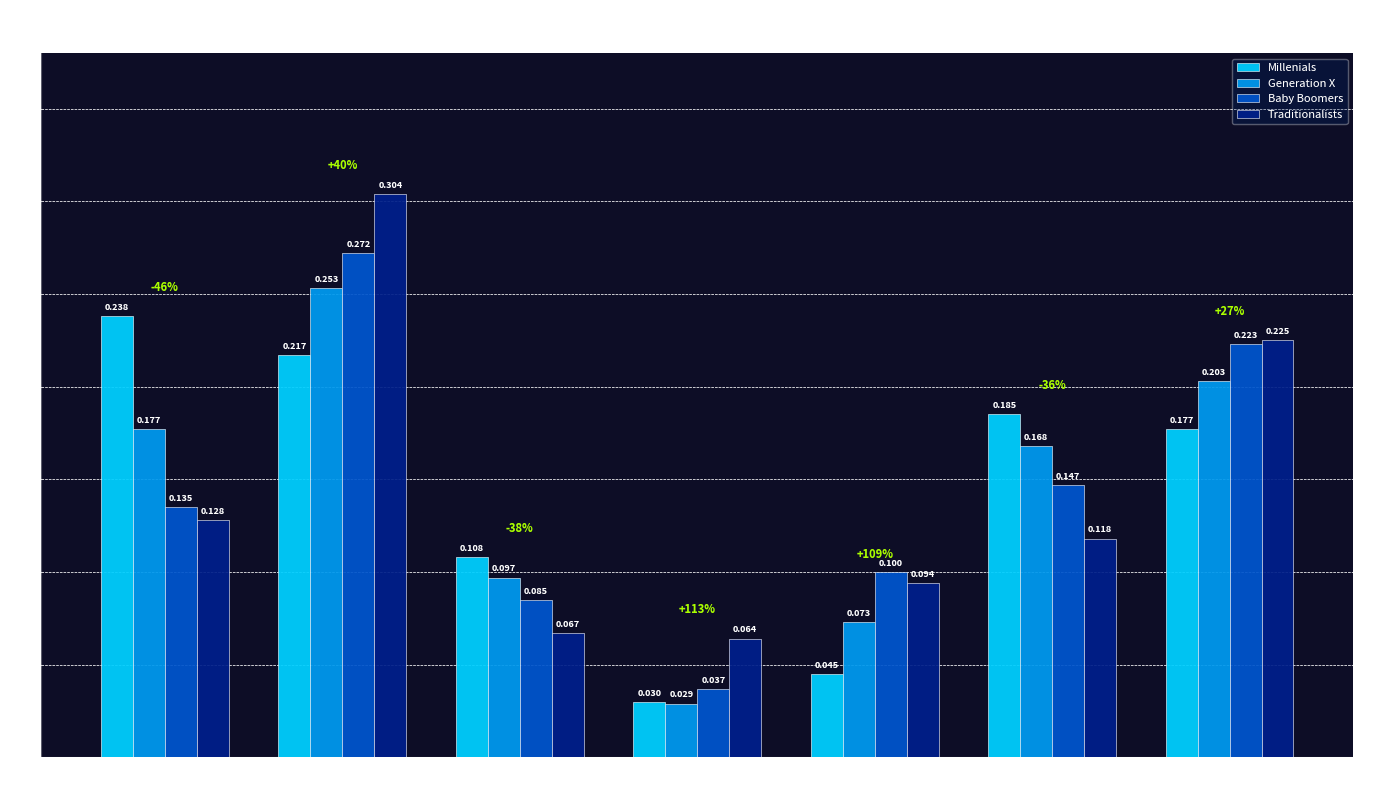

Rank the series at Elec/Hobbies/Clothing from highest to lowest value.

Millenials, Generation X, Baby Boomers, Traditionalists